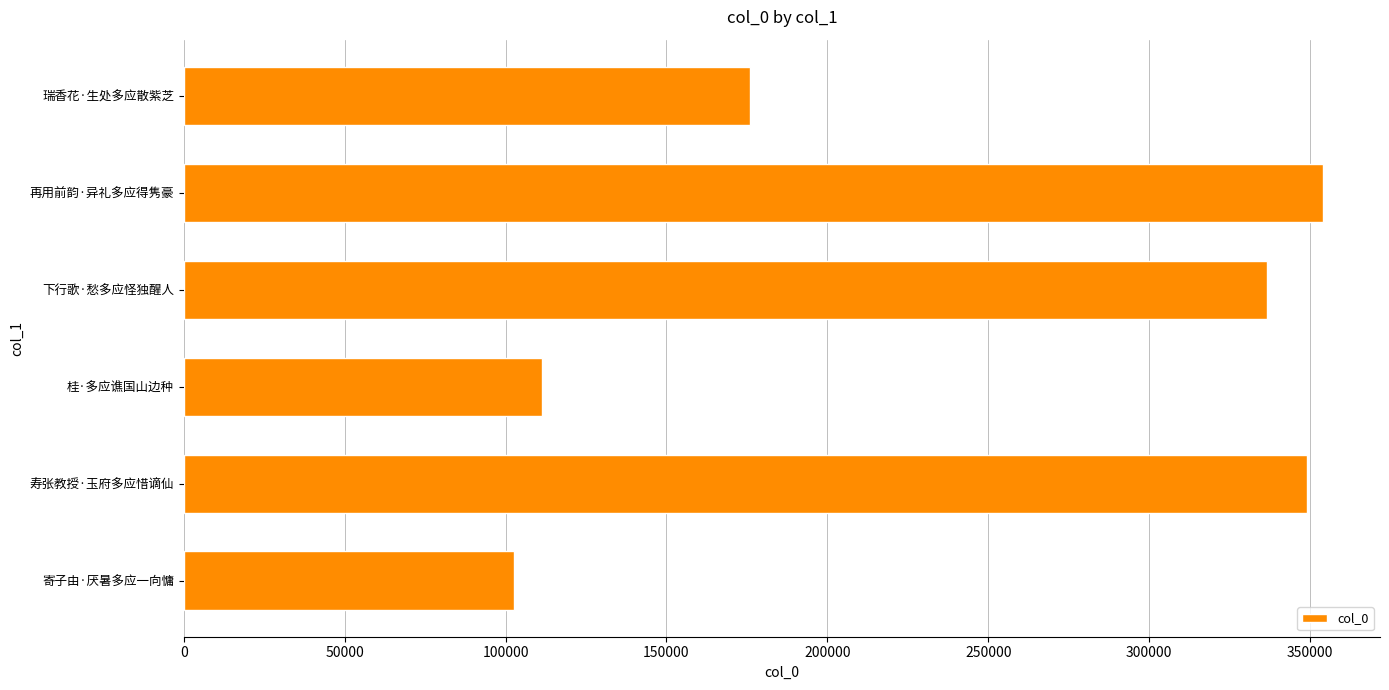

The value at 下行歌·愁多应怪独醒人 is 507725. True or false?

False